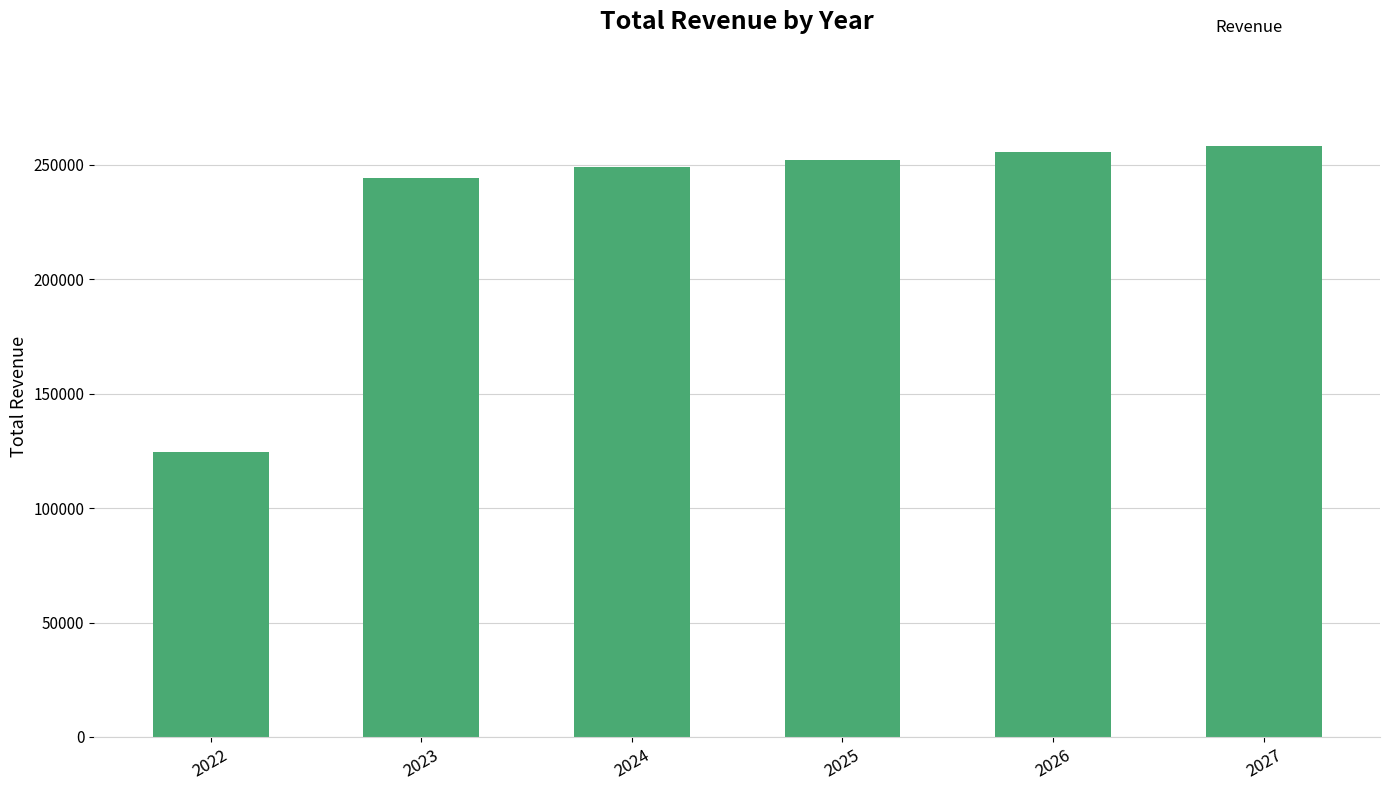

How many values are below 252239?

3